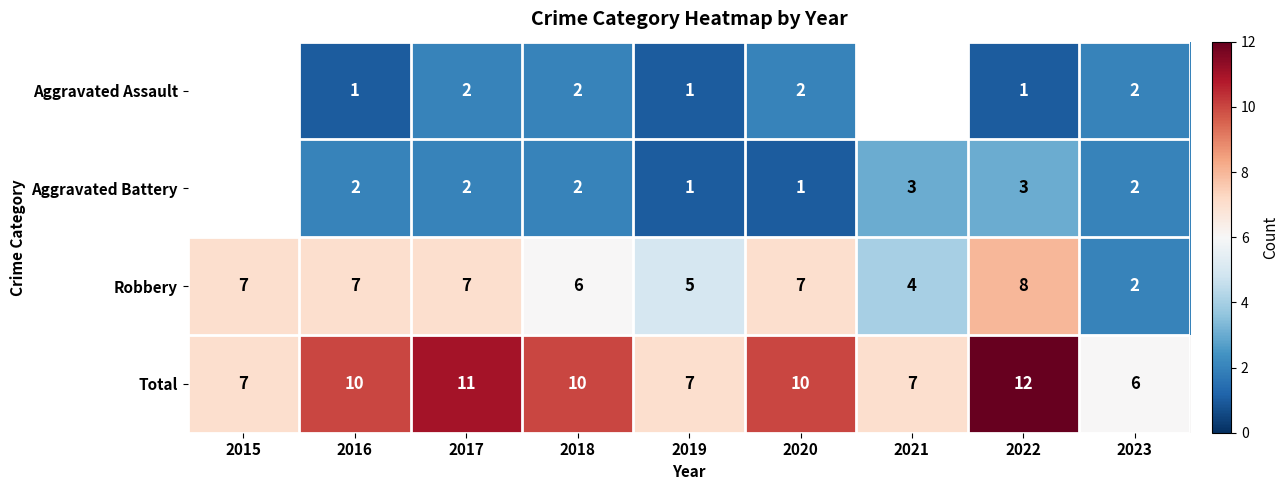

How many Total values are between 7 and 10?

6